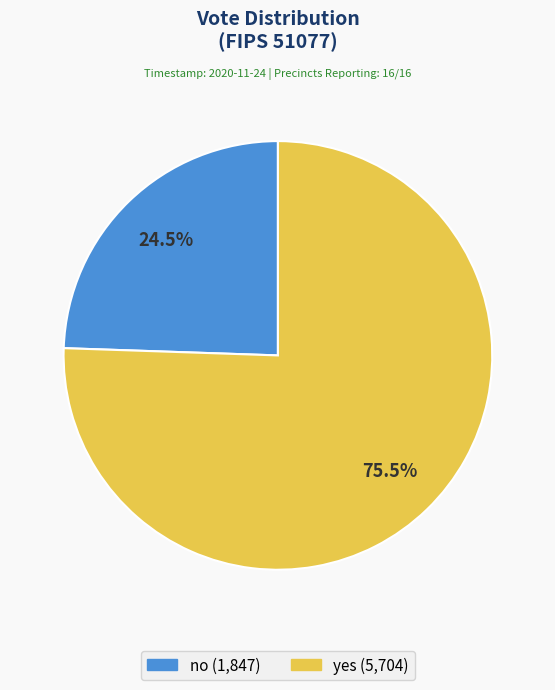

To the nearest percent, what is the combined percentage of yes and no?

100%